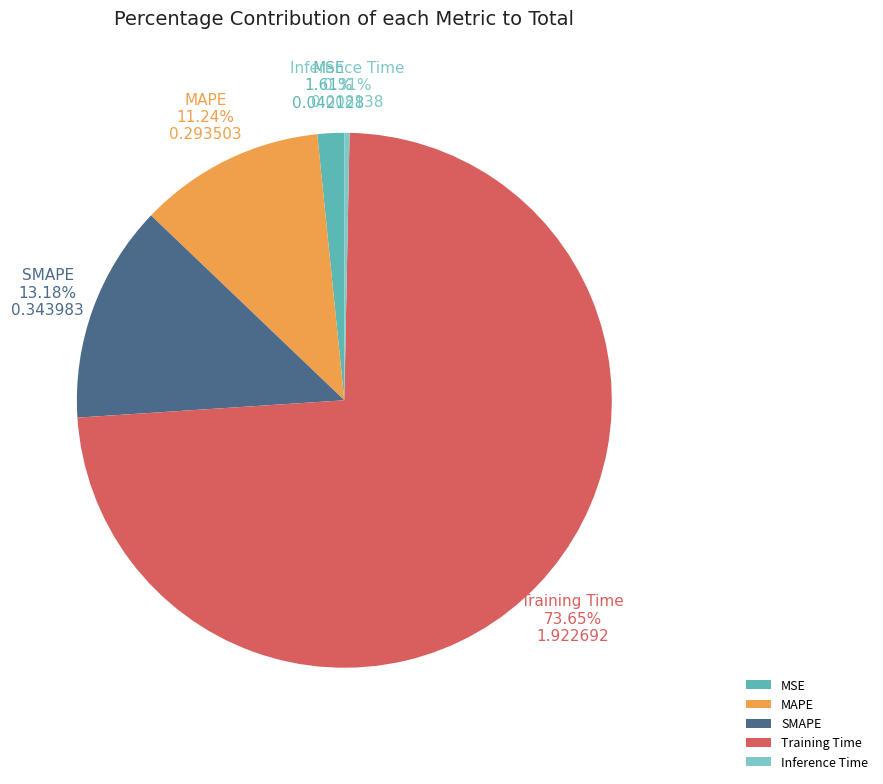

Does any single category account for the majority?

Yes